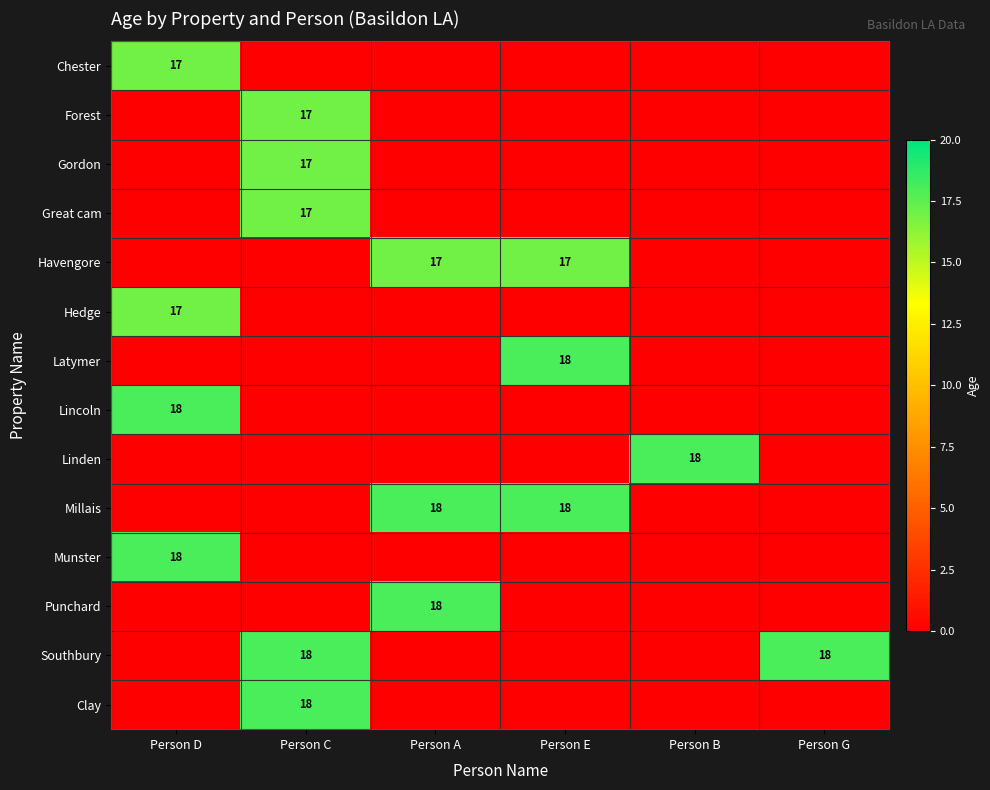

What is the spread (max minus min) of values at Person B?

18